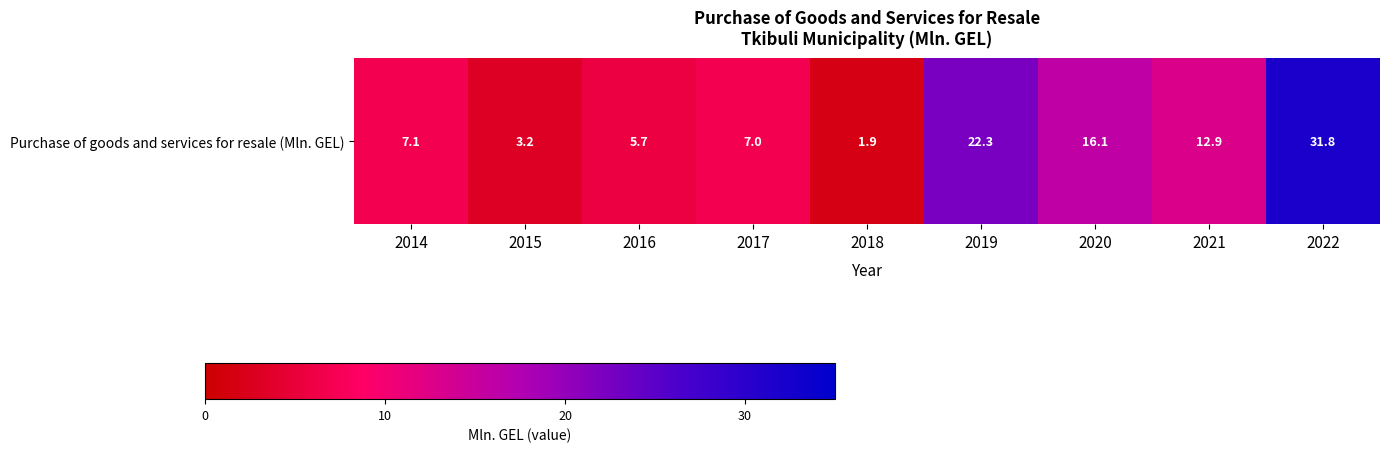

Which label corresponds to the largest value in the chart?

2022